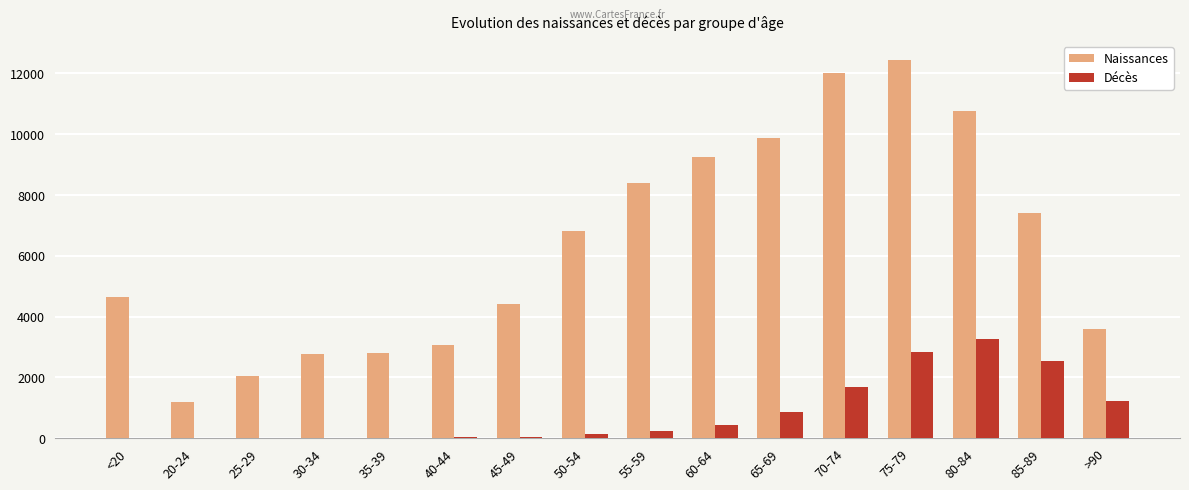

What are all the series names shown in the legend?

Naissances, Décès